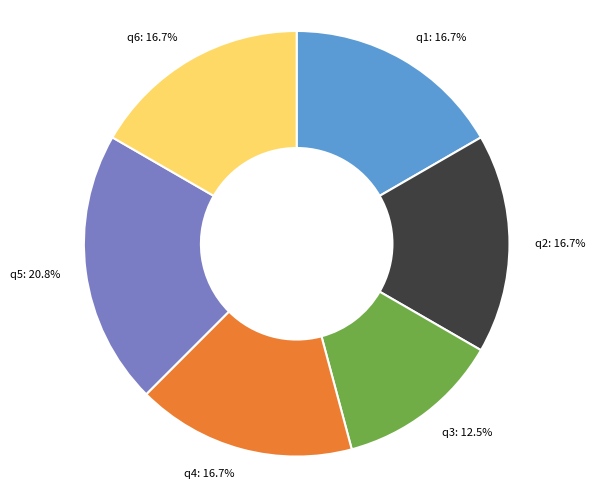

Is there any slice that represents more than half of the pie?

No